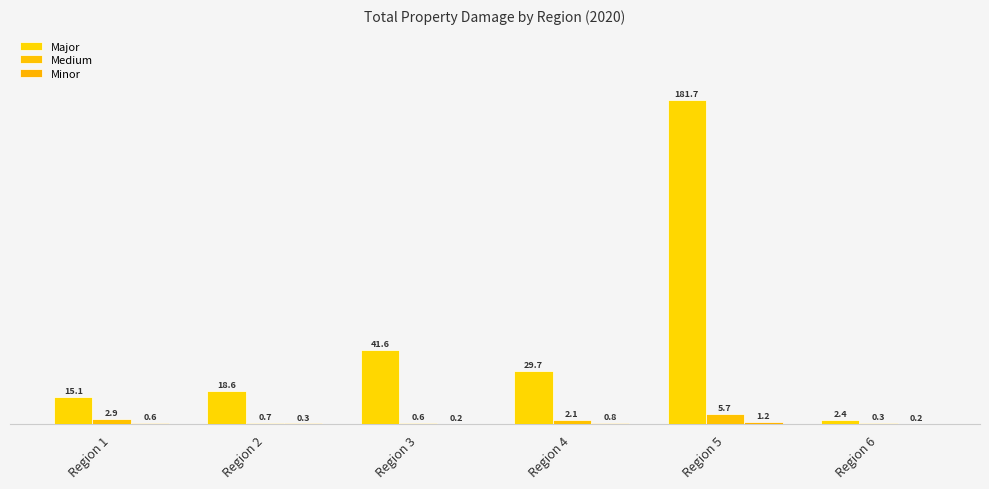

Between Region 3 and Region 2, which is larger?

Region 3